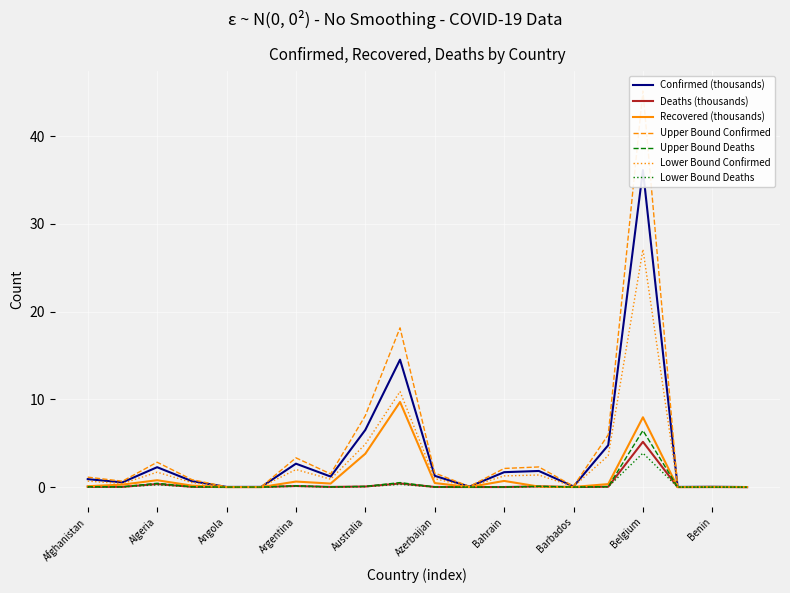

Reading right to left, what are all the values shown in this chart?

Confirmed: Bhutan=0.0	Benin=0.0	Belize=0.0	Belgium=36.1	Belarus=4.8	Barbados=0.1	Bangladesh=1.8	Bahrain=1.7	Bahamas=0.1	Azerbaijan=1.3	Austria=14.5	Australia=6.5	Armenia=1.2	Argentina=2.7	Antigua and Barbuda=0.0	Angola=0.0	Andorra=0.7	Algeria=2.3	Albania=0.5	Afghanistan=0.9
Recovered: Bhutan=0.0	Benin=0.0	Belize=0.0	Belgium=8.0	Belarus=0.3	Barbados=0.0	Bangladesh=0.1	Bahrain=0.7	Bahamas=0.0	Azerbaijan=0.5	Austria=9.7	Australia=3.8	Armenia=0.4	Argentina=0.6	Antigua and Barbuda=0.0	Angola=0.0	Andorra=0.2	Algeria=0.8	Albania=0.3	Afghanistan=0.1
Deaths: Bhutan=0.0	Benin=0.0	Belize=0.0	Belgium=5.2	Belarus=0.0	Barbados=0.0	Bangladesh=0.1	Bahrain=0.0	Bahamas=0.0	Azerbaijan=0.0	Austria=0.4	Australia=0.1	Armenia=0.0	Argentina=0.1	Antigua and Barbuda=0.0	Angola=0.0	Andorra=0.0	Algeria=0.3	Albania=0.0	Afghanistan=0.0